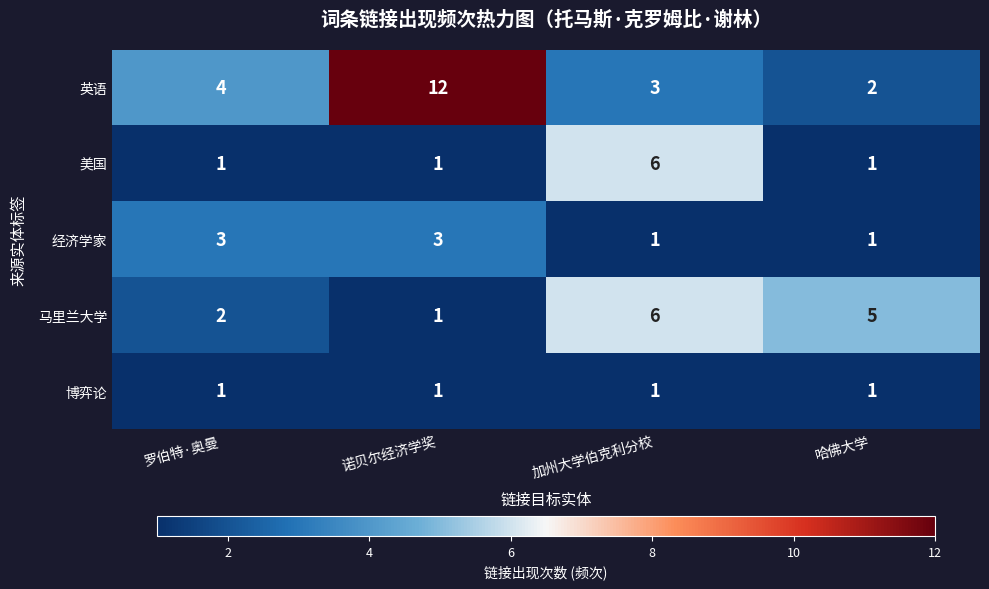

At which category is the sum across all series the highest?

诺贝尔经济学奖